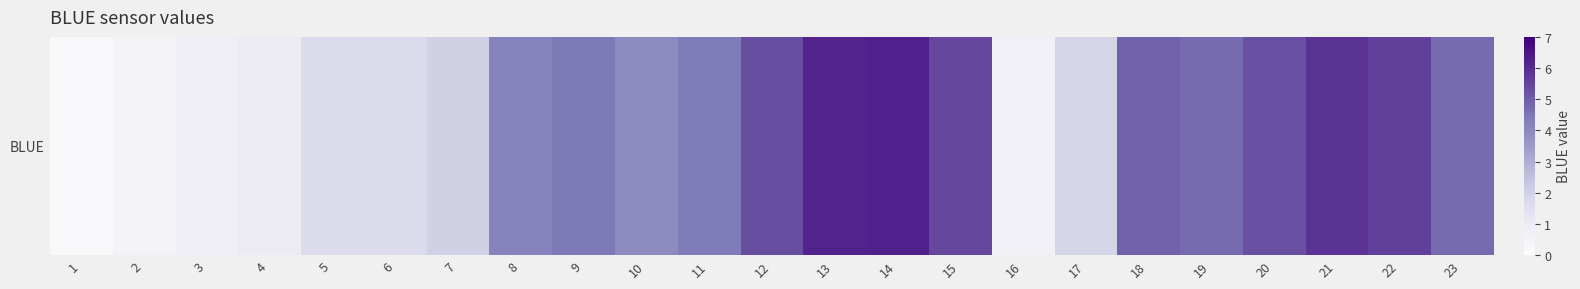

Where is the data nearest to the value 3?

10